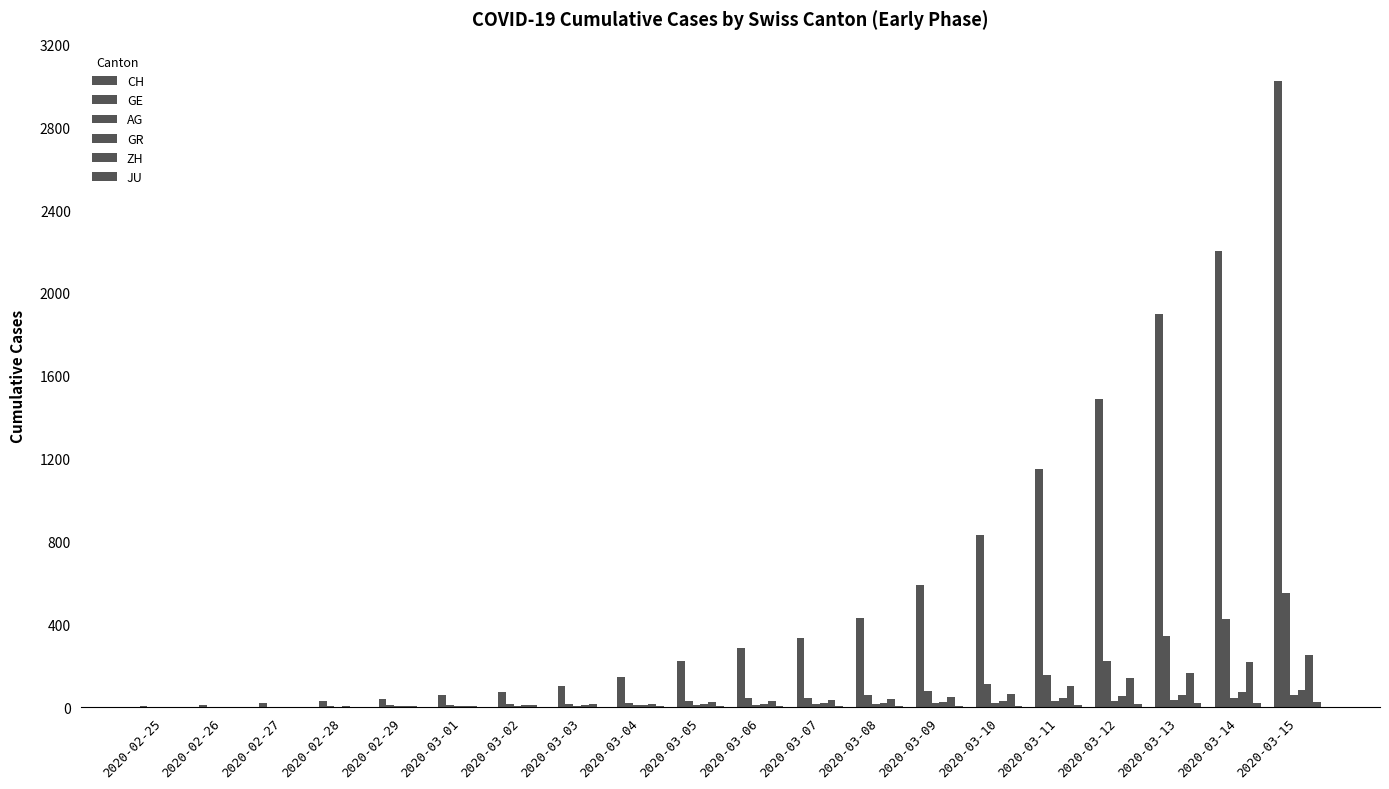

How many categories are shown in the chart?

20